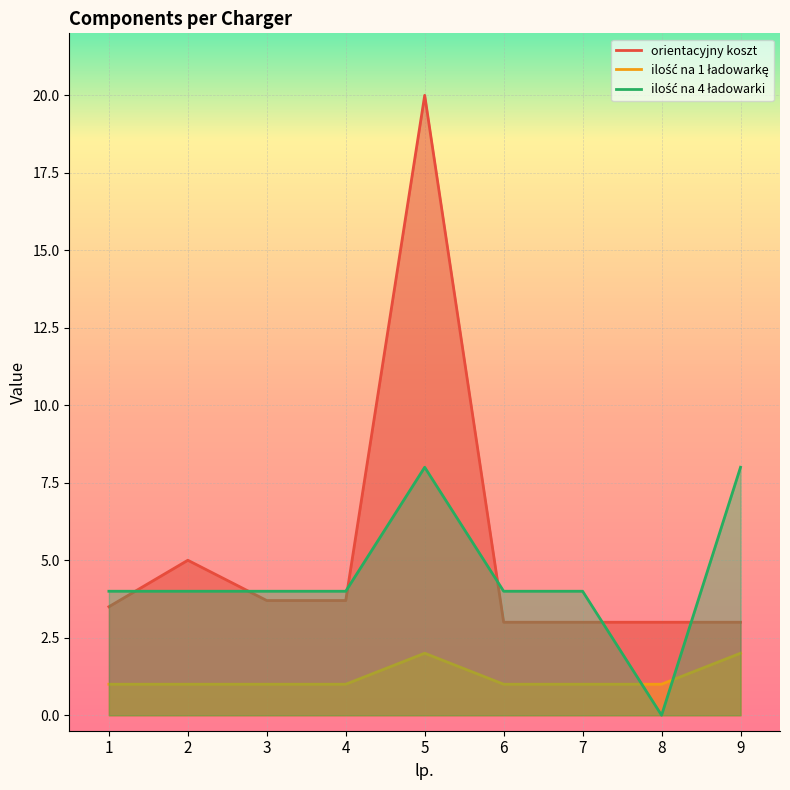

True or false: orientacyjny koszt and ilość na 4 ładowarki intersect in this chart.

True